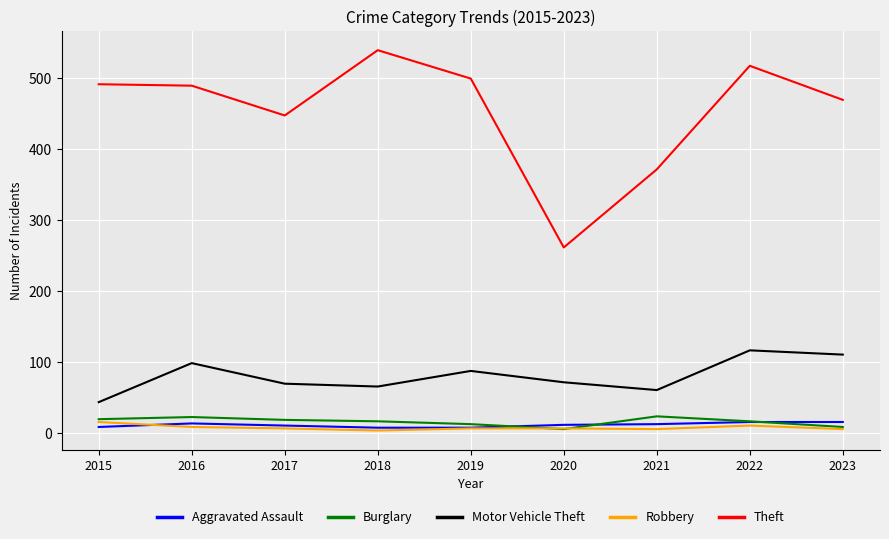

True or false: Robbery and Theft cross at least once.

False